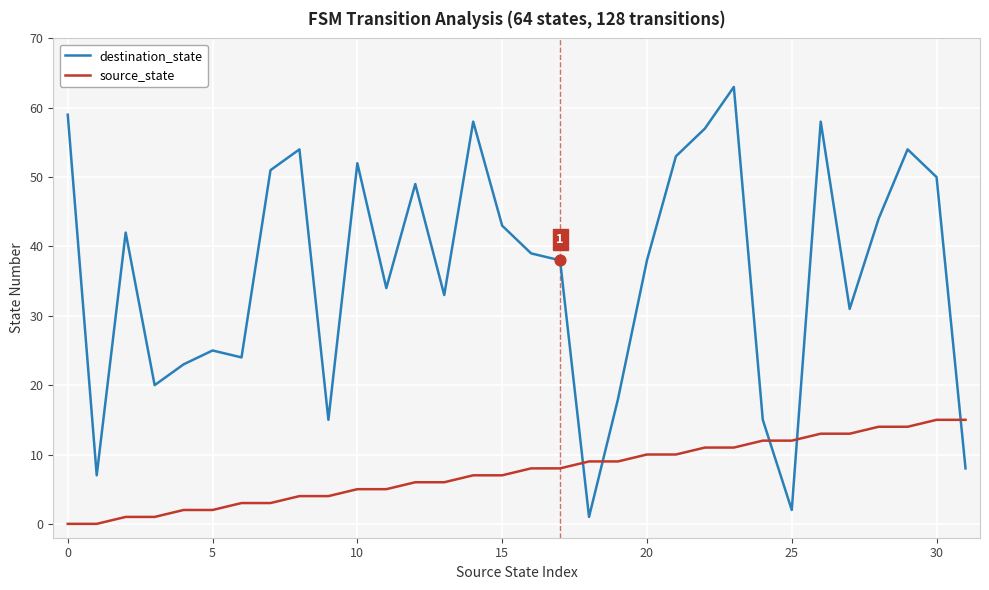

What are all the series names shown in the legend?

destination_state, source_state